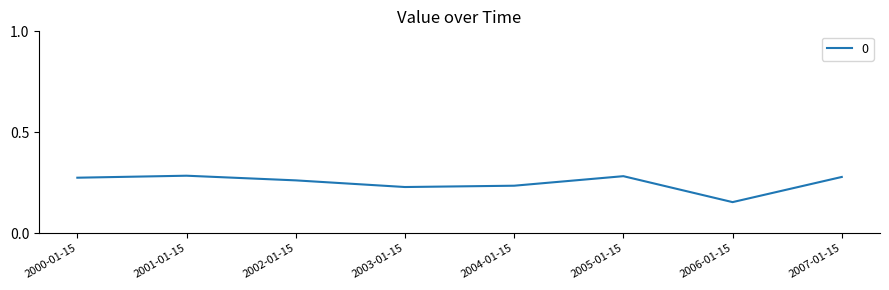

How many distinct data groups are displayed?

1